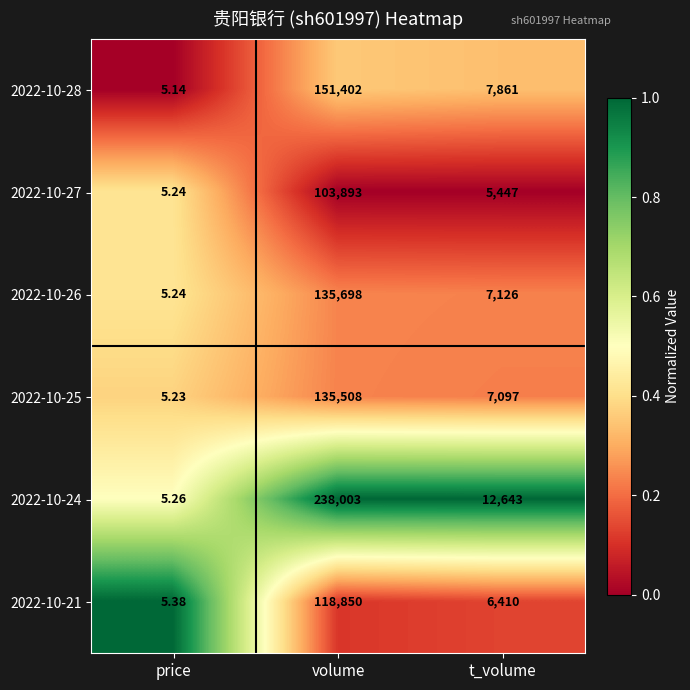

At which category is the sum across all series the highest?

volume